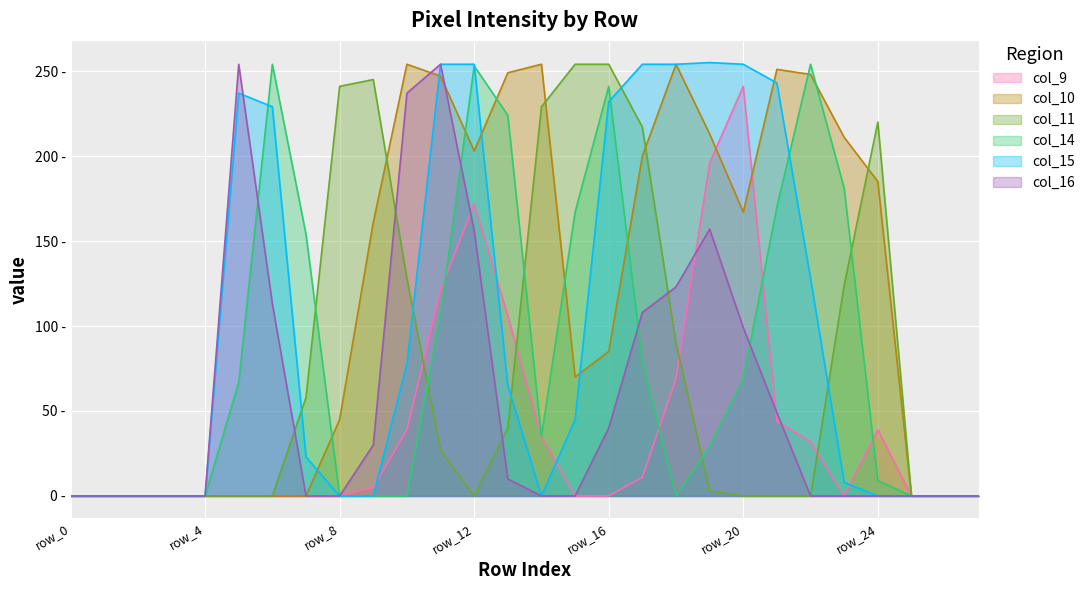

Count the number of data series in this chart.

6